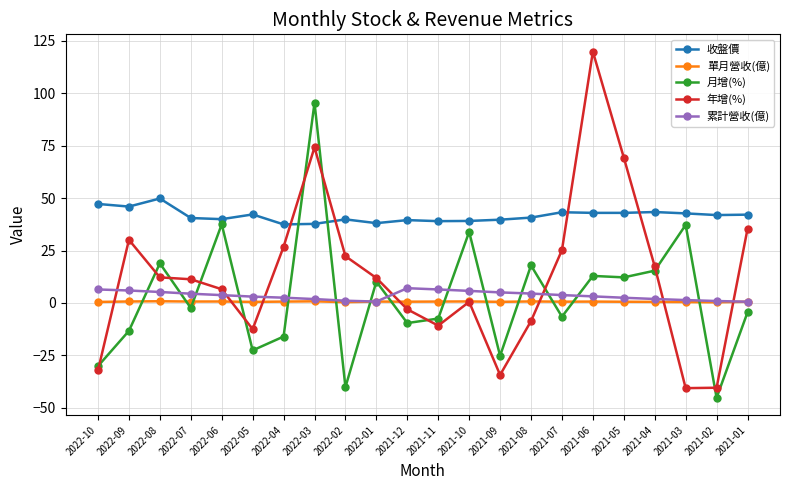

Rank the series at 2021-09 from lowest to highest value.

年增(%), 月增(%), 單月營收(億), 累計營收(億), 收盤價